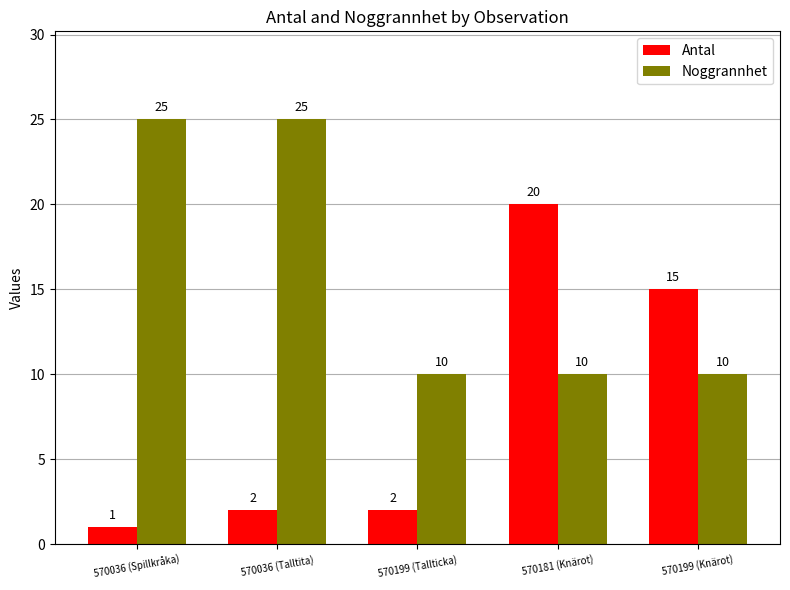

Rank the series at 570199 (Knärot) from highest to lowest value.

Antal, Noggrannhet